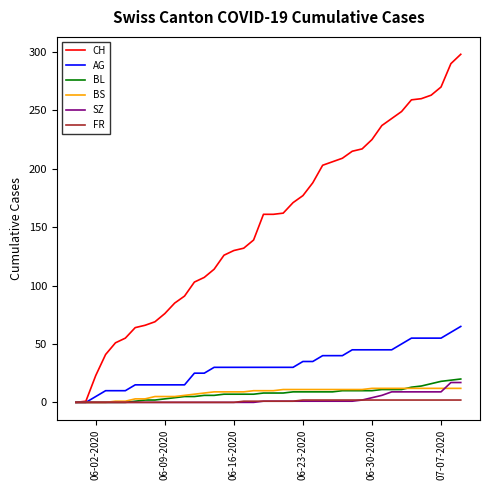

What is the highest value of the CH series?

298